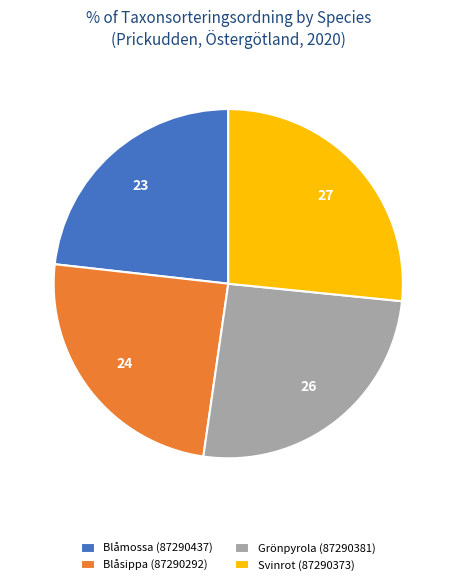

Between Svinrot (87290373) and Grönpyrola (87290381), which is larger?

Svinrot (87290373)